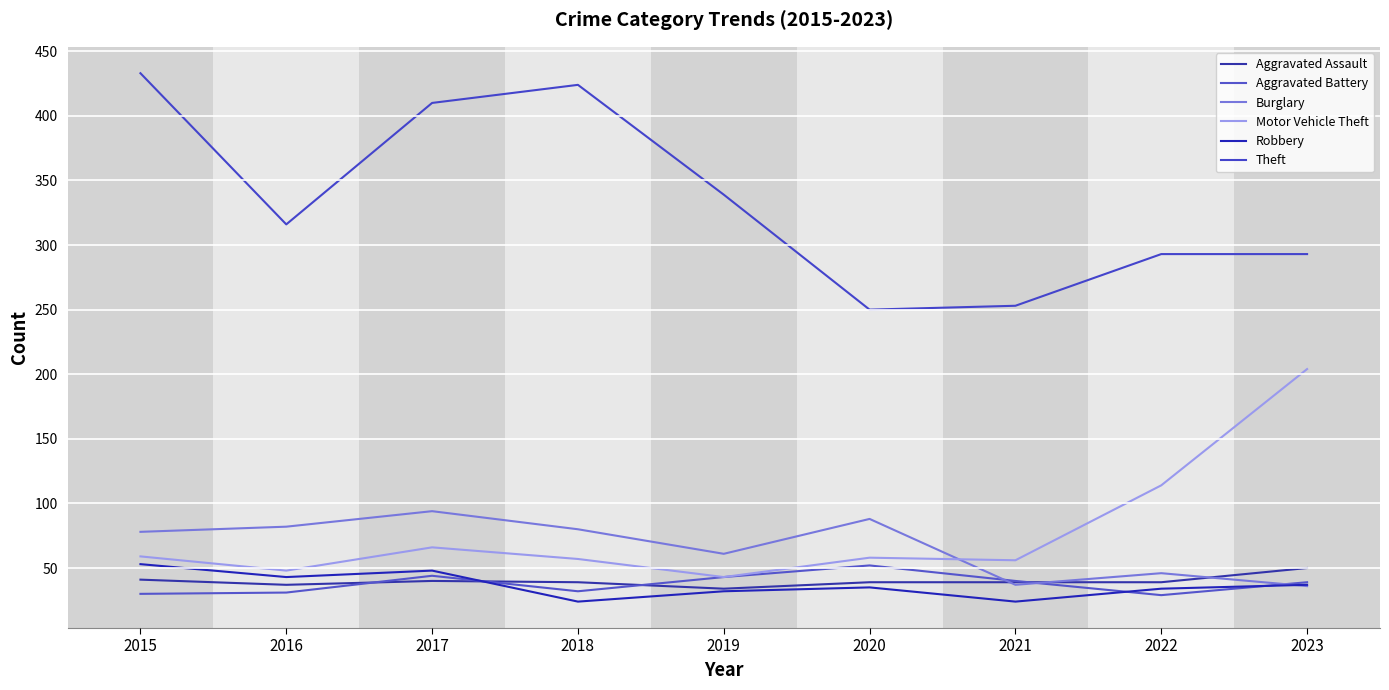

At which category is the sum across all series the highest?

2017